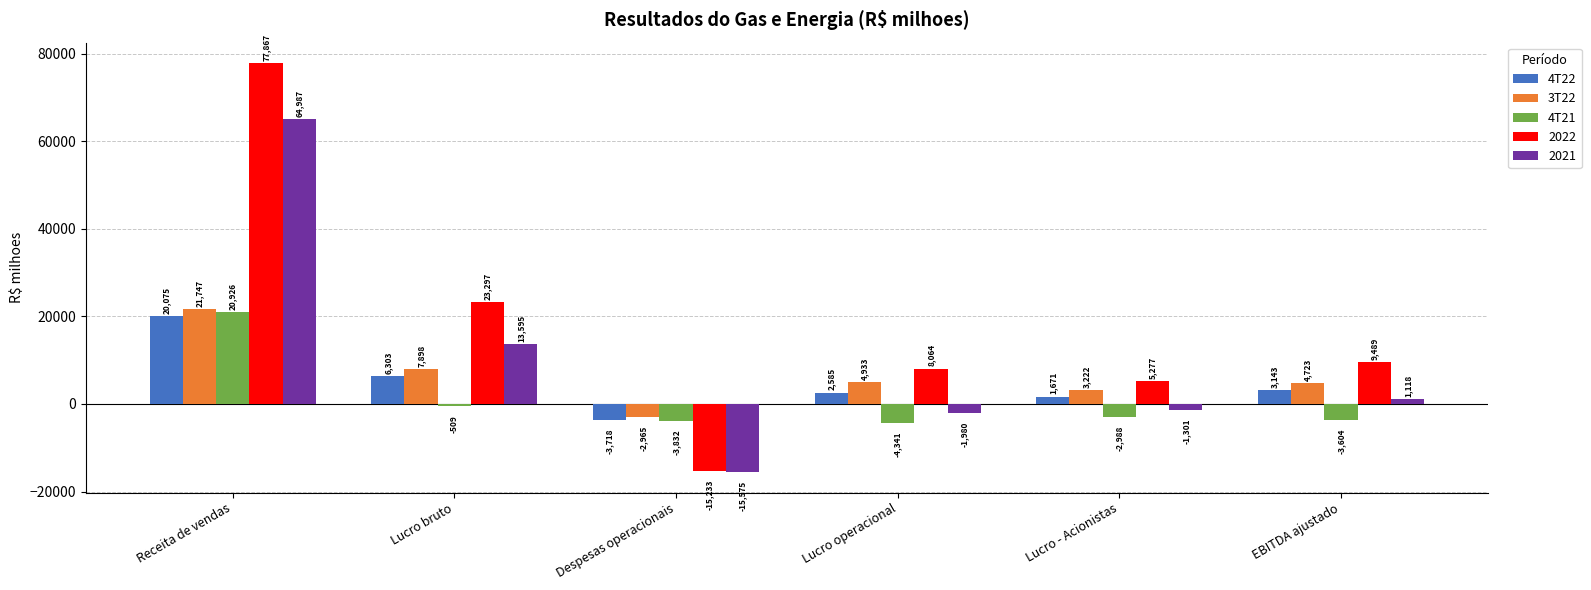

How many groups of bars are there?

6